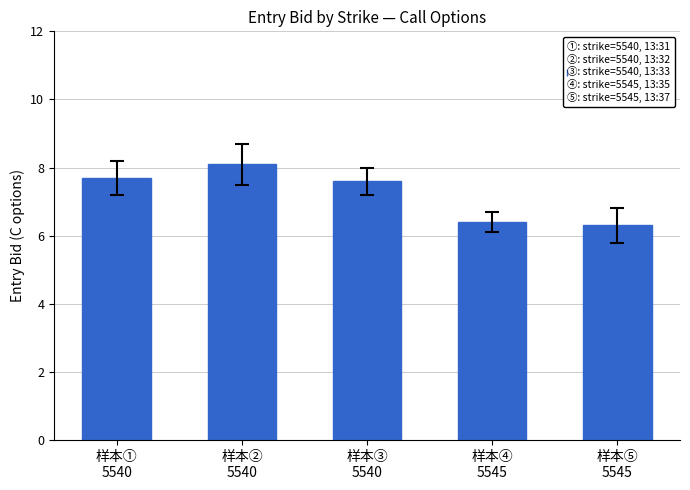

What is the label of the 3rd bar from the right?

样本③
5540